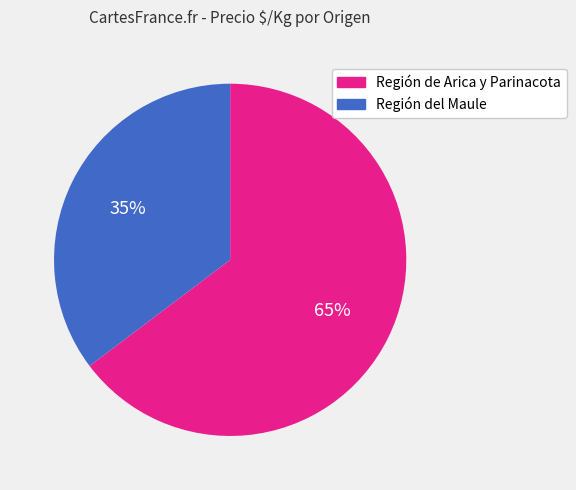

Do Región de Arica y Parinacota and Región del Maule together represent more than half of the pie?

Yes